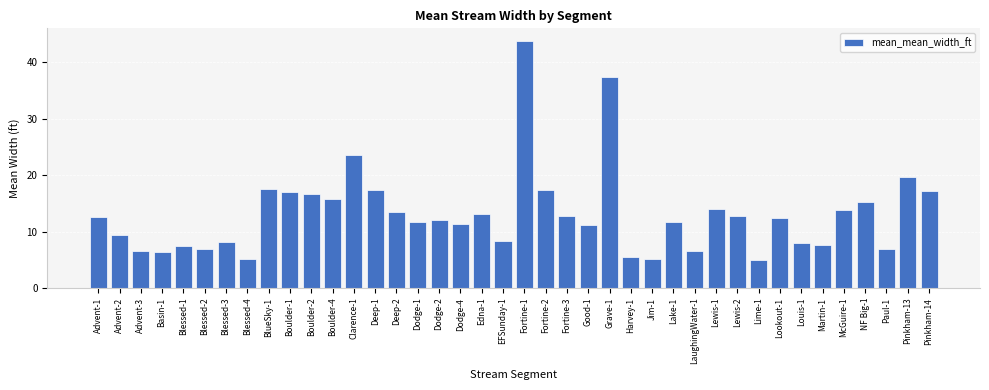

How many bars are there in total?

40